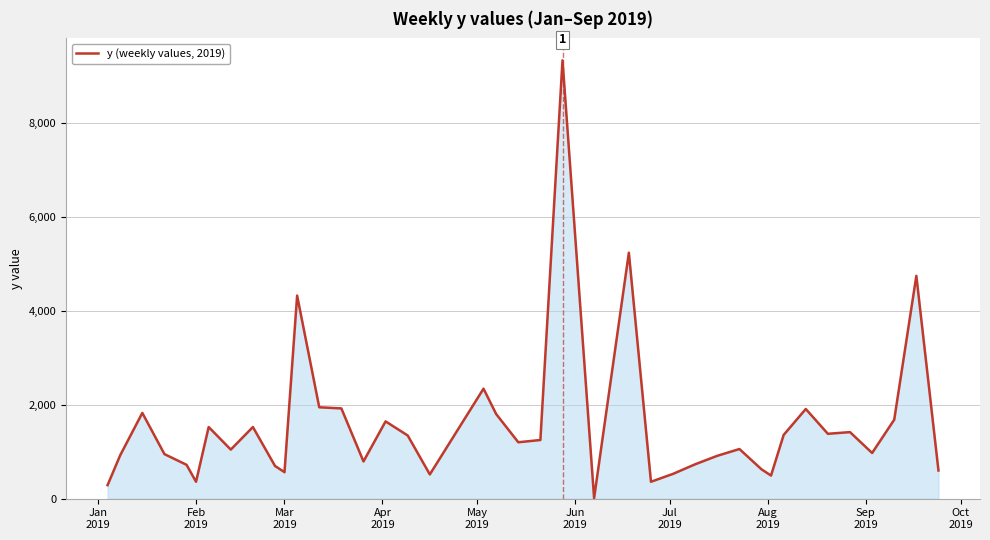

What is the difference between the maximum and minimum values?

9312